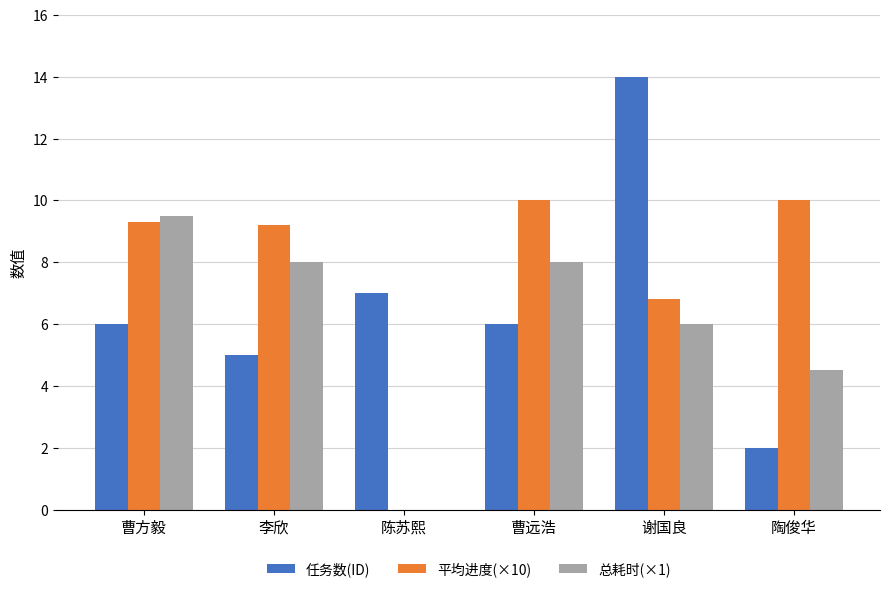

What is the sum of the 任务数(ID) values at 陈苏熙 and 李欣?

12.0